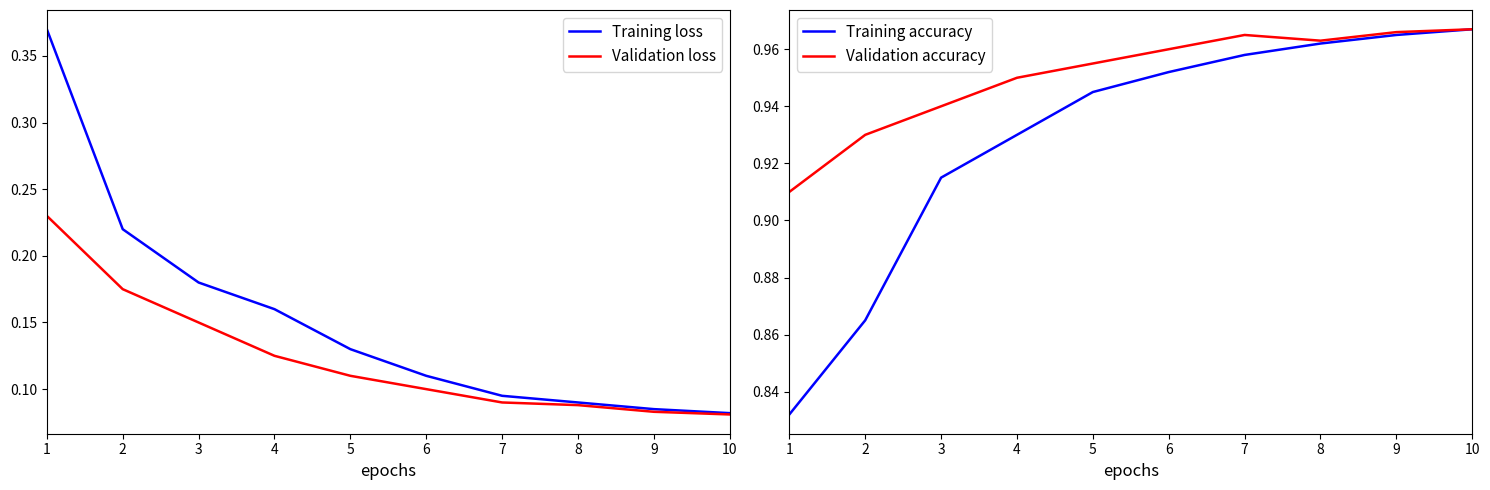

Read the Validation loss value at 4.

0.1